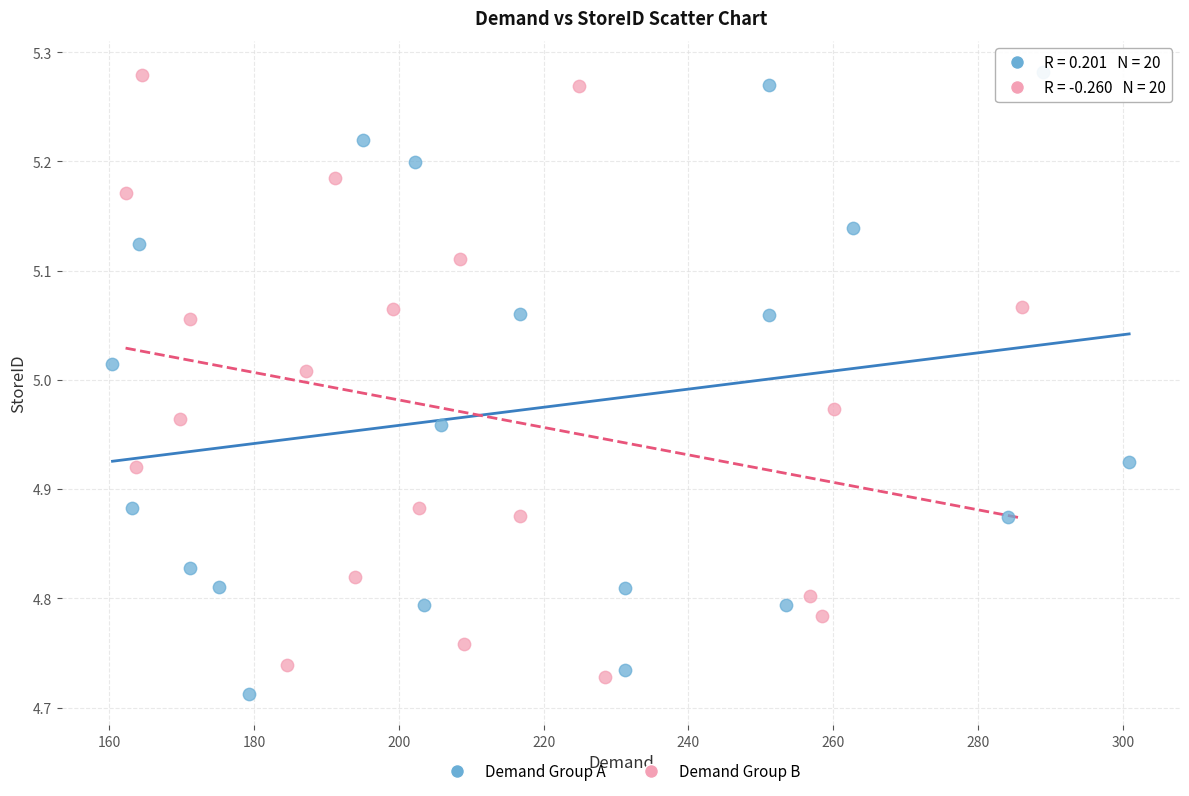

What are all the series names shown in the legend?

Demand Group A, Demand Group B